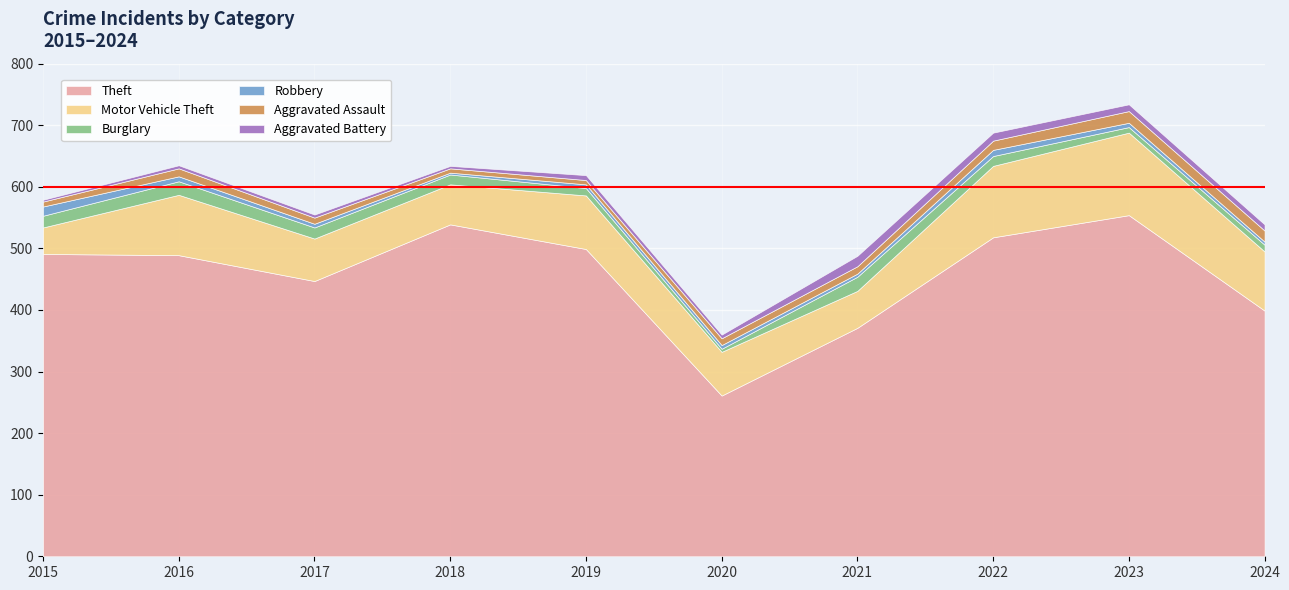

Is it true that Theft equals 489 at 2016?

True